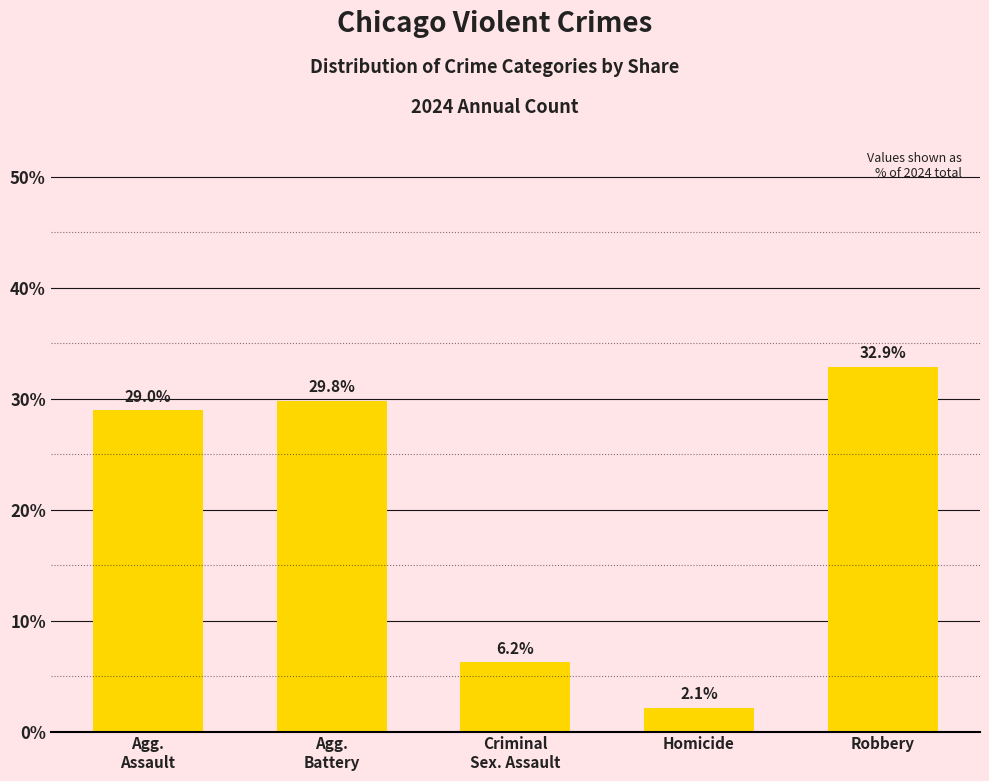

How many bars are there in total?

5